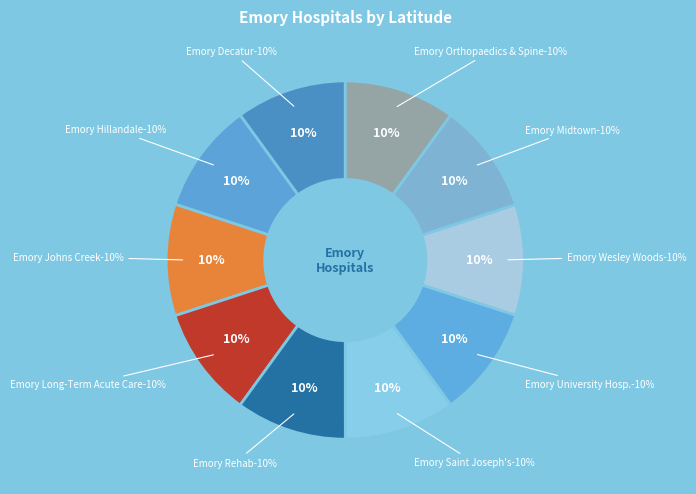

To the nearest percent, what portion does Emory Hillandale Hospital represent?

10%